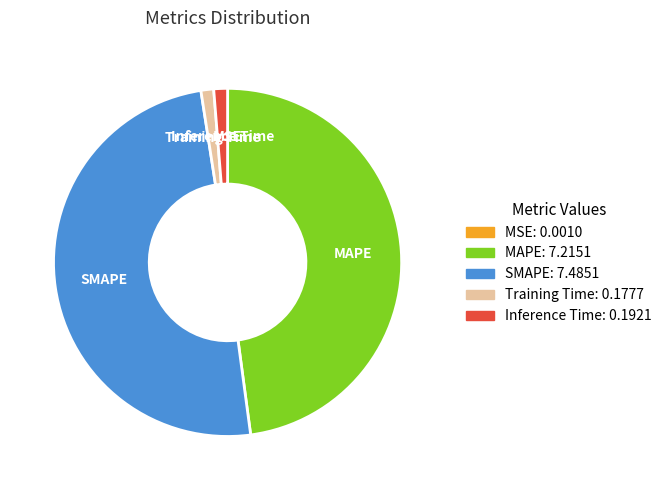

What is the ratio of the value at MAPE to the value at SMAPE?

1.0